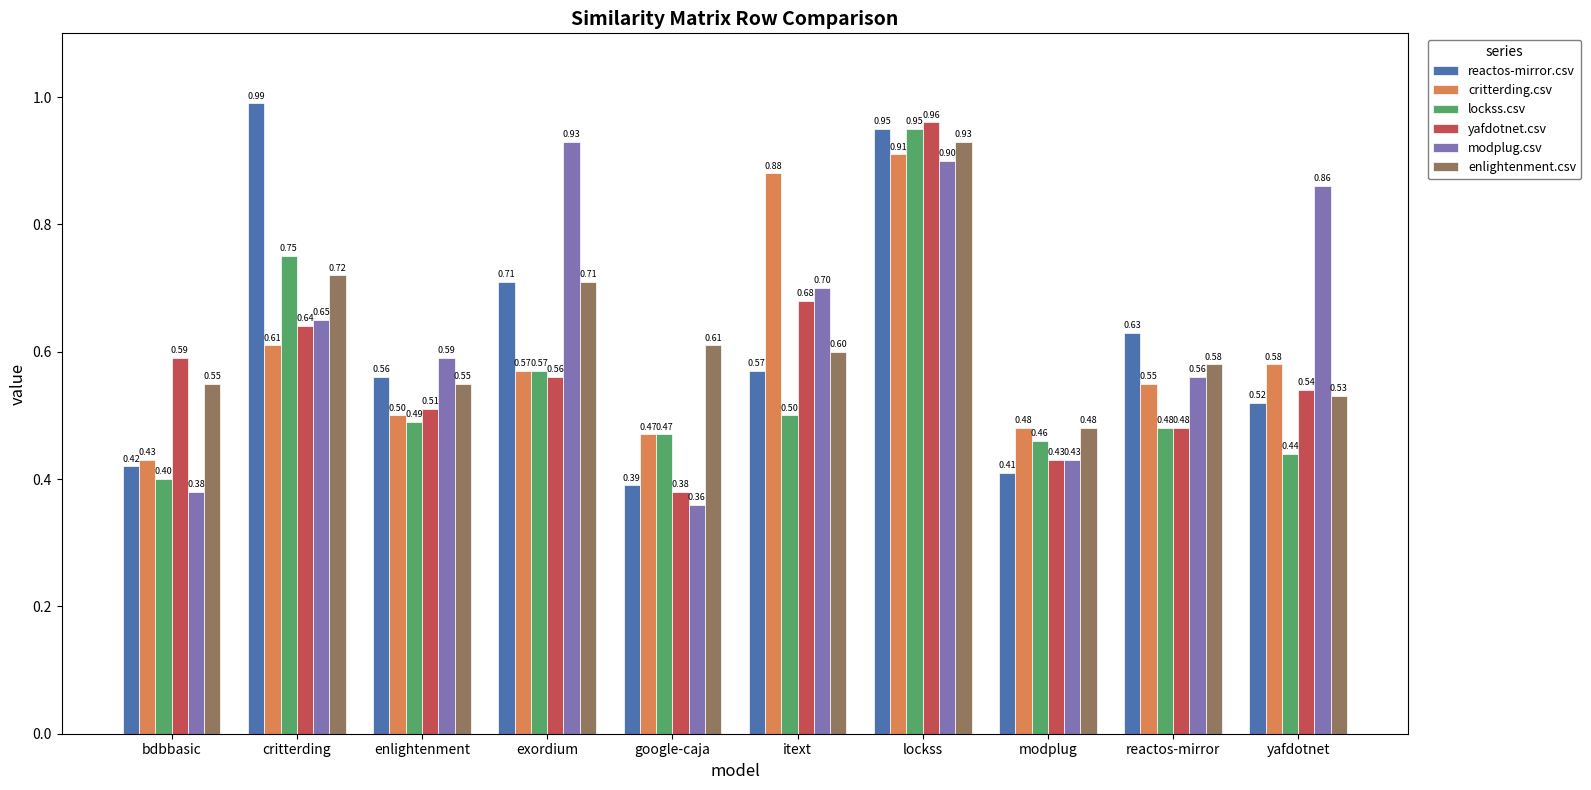

What is the smallest value displayed?

0.4